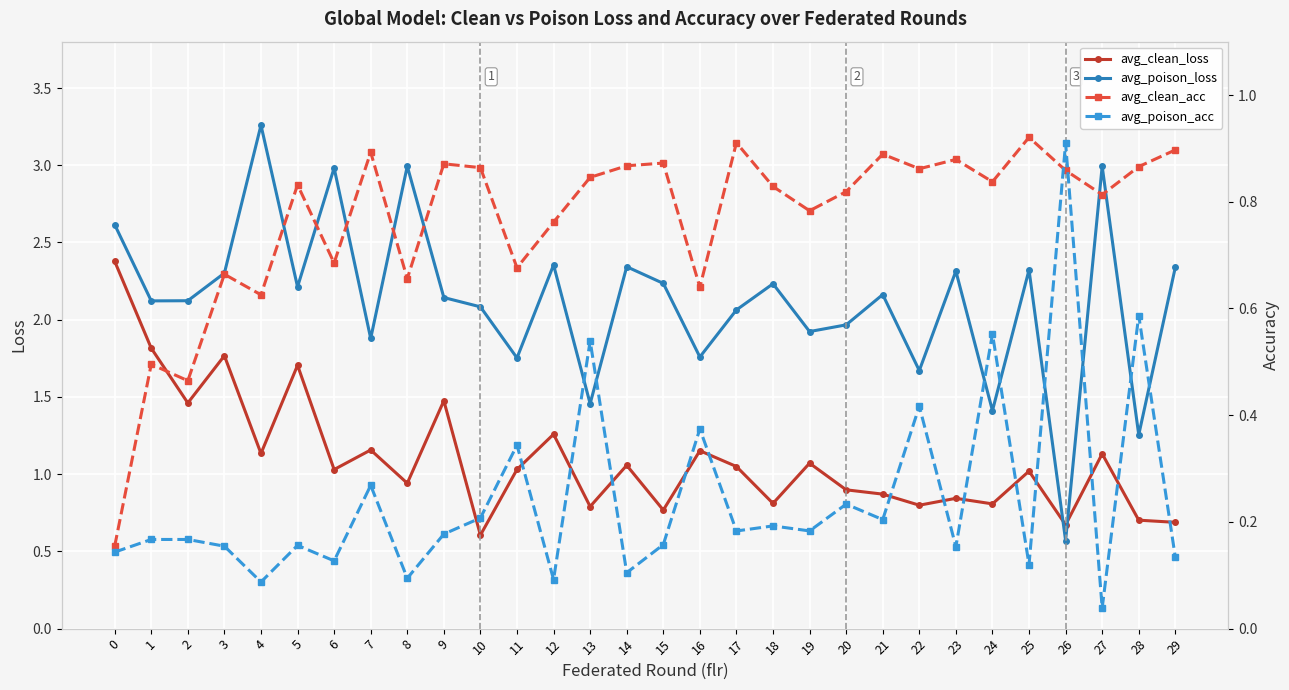

What is the value of the avg_poison_acc point at the 7th from the left?

0.1